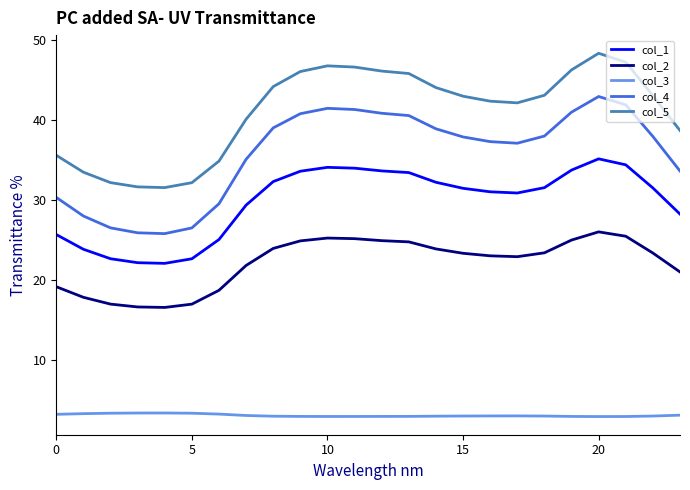

What is the difference between the maximum and minimum values in the col_5 series?

16.8